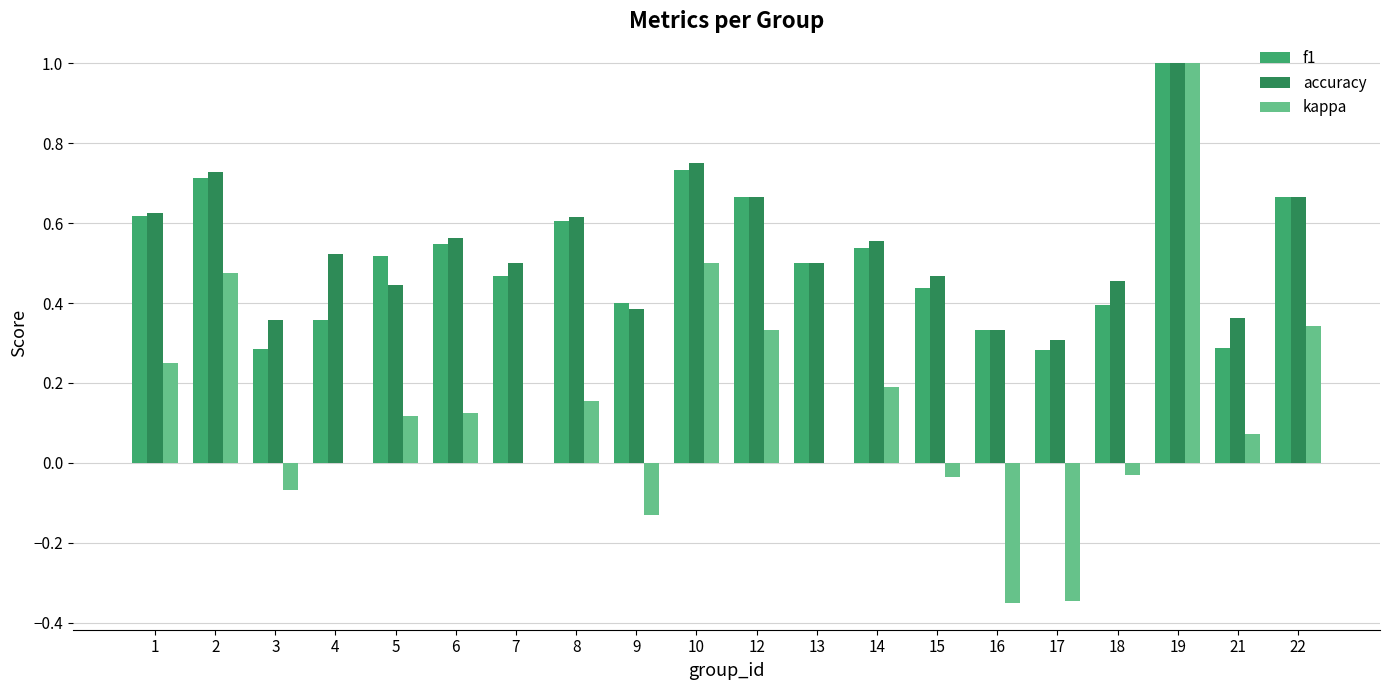

True or false: f1 has a value of 0.3 at 17.

True